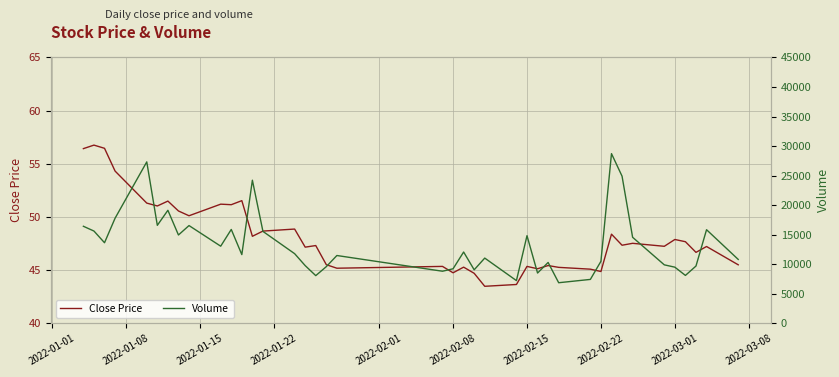

What is the minimum value for Close Price?

43.5